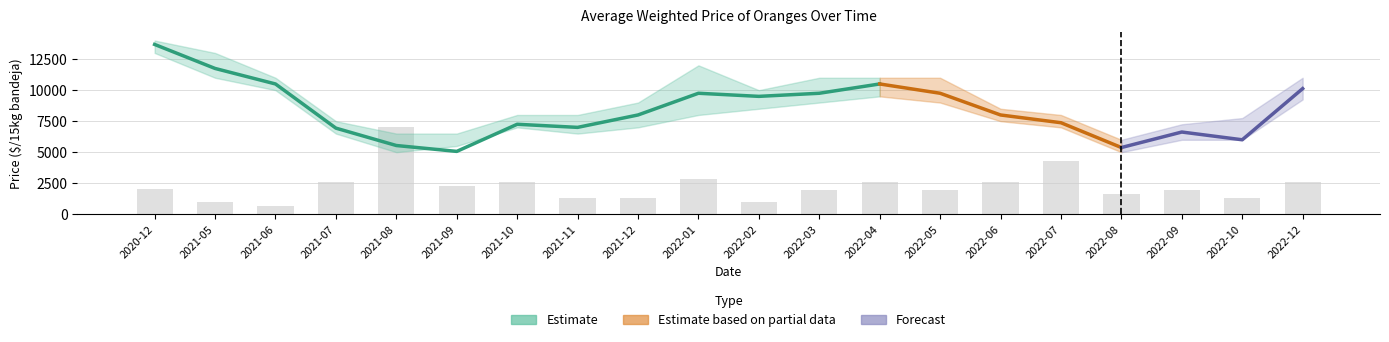

What is the maximum value for Precio minimo?

13000